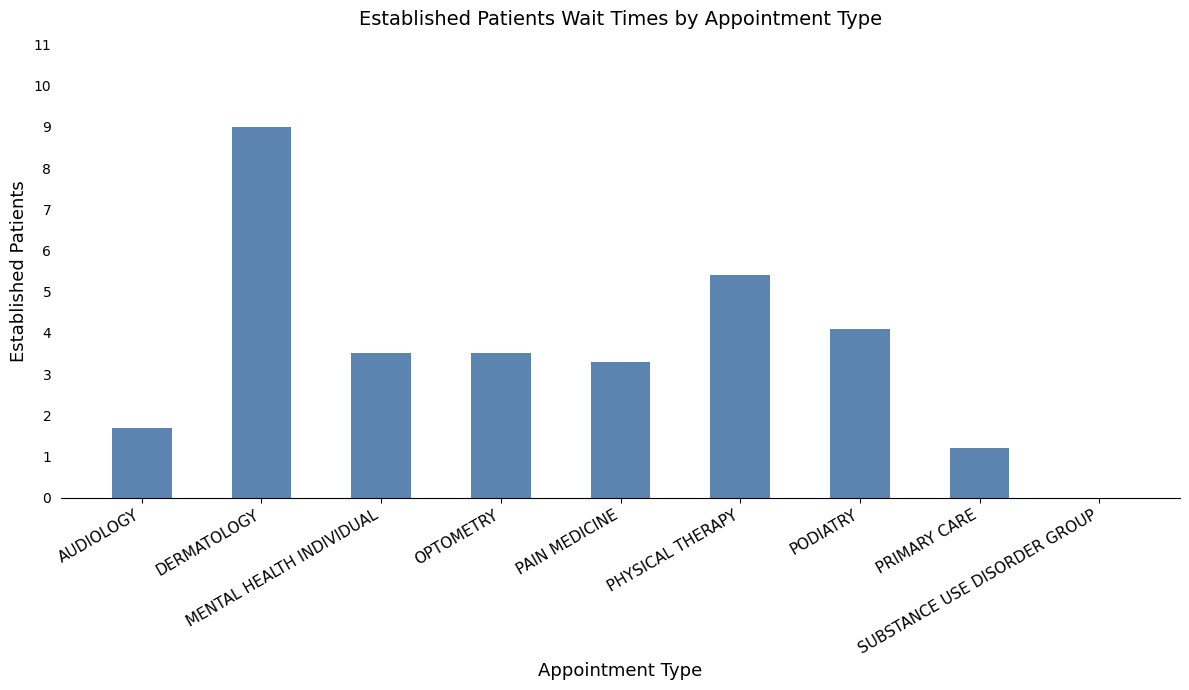

How many data points are above 3?

6